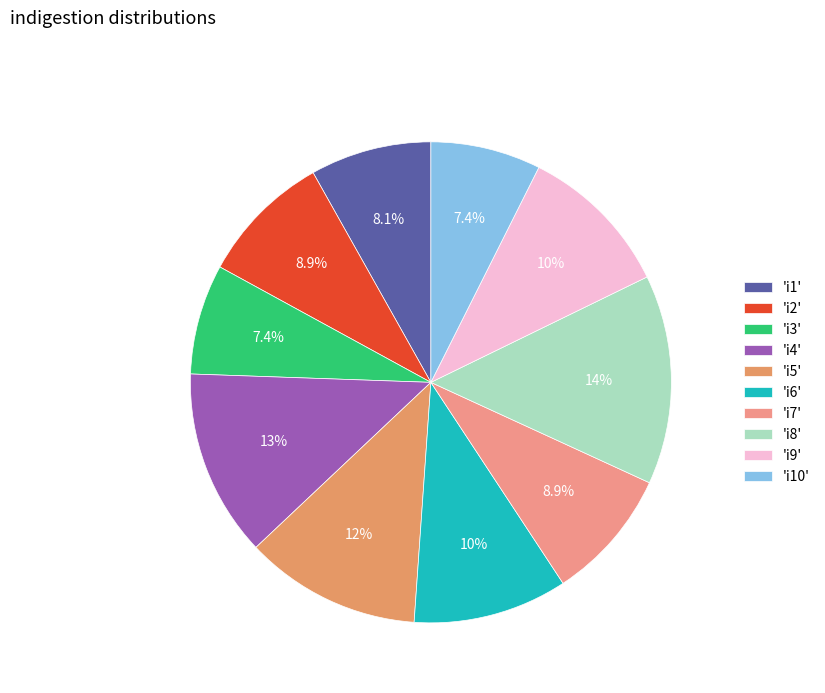

How many slices are in this pie chart?

10